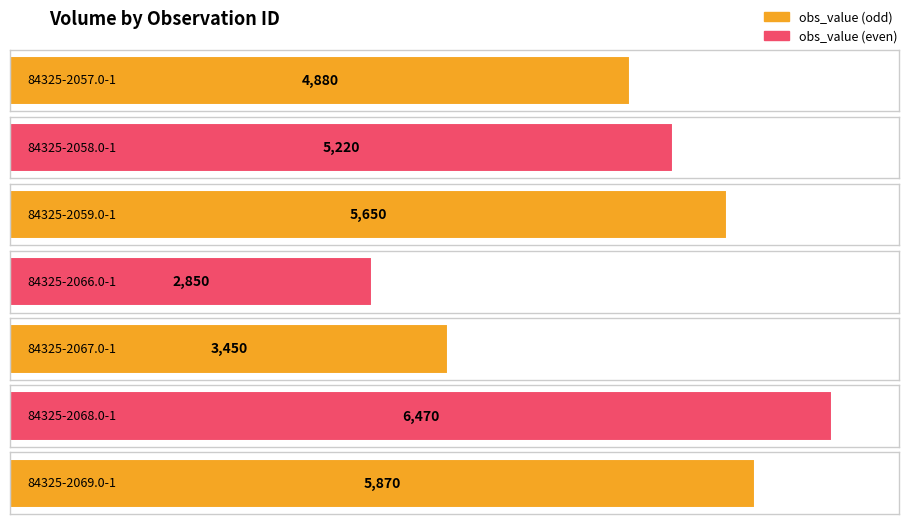

What is the change in value from 84325-2066.0-1 to 84325-2067.0-1?

+600